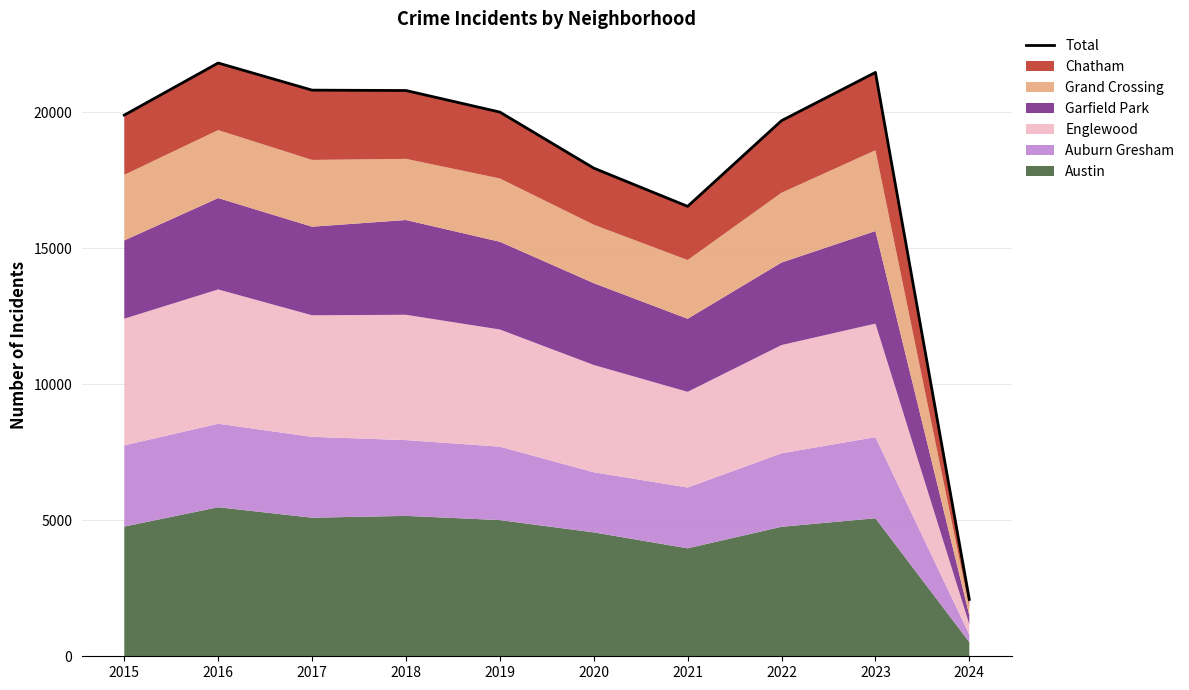

Count the number of values greater than 20012.

4